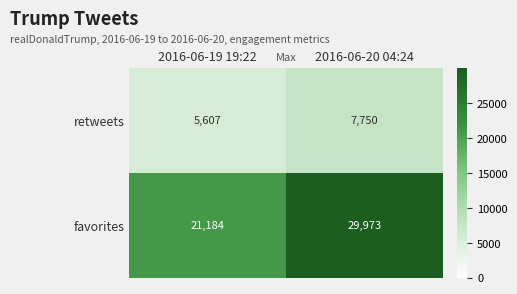

At how many categories does at least one series exceed 10625?

2